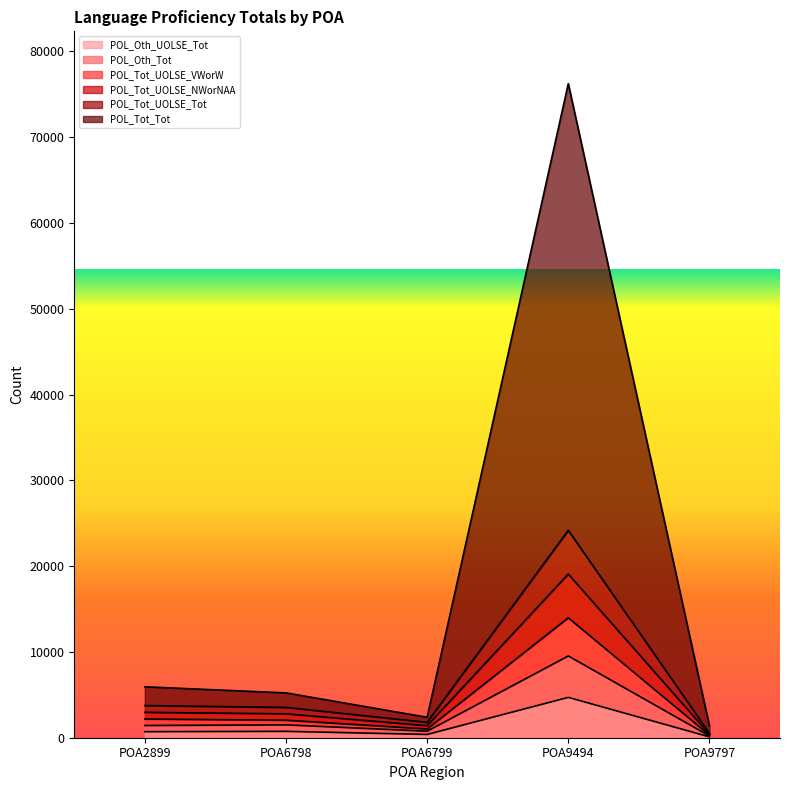

True or false: POL_Tot_UOLSE_Tot and POL_Oth_Tot intersect in this chart.

False